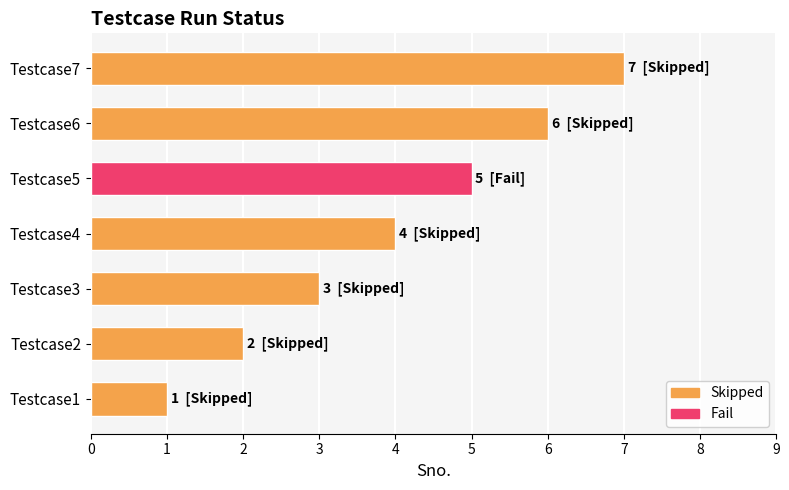

What is the difference between the values at Testcase4 and Testcase2?

2